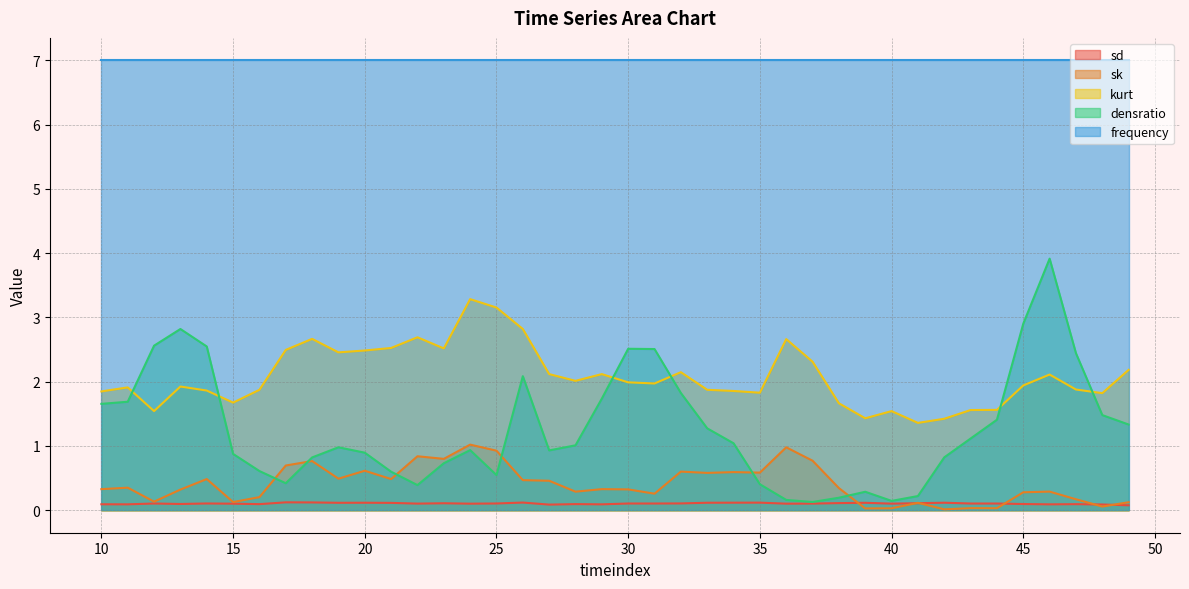

Which series has the widest spread of values?

densratio